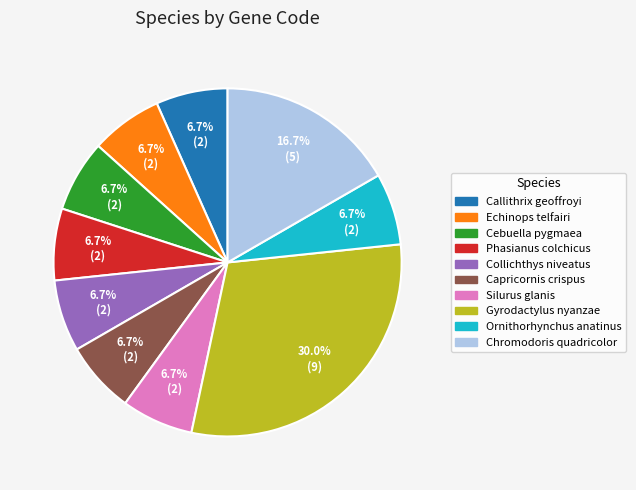

Count the number of slices in the pie.

10